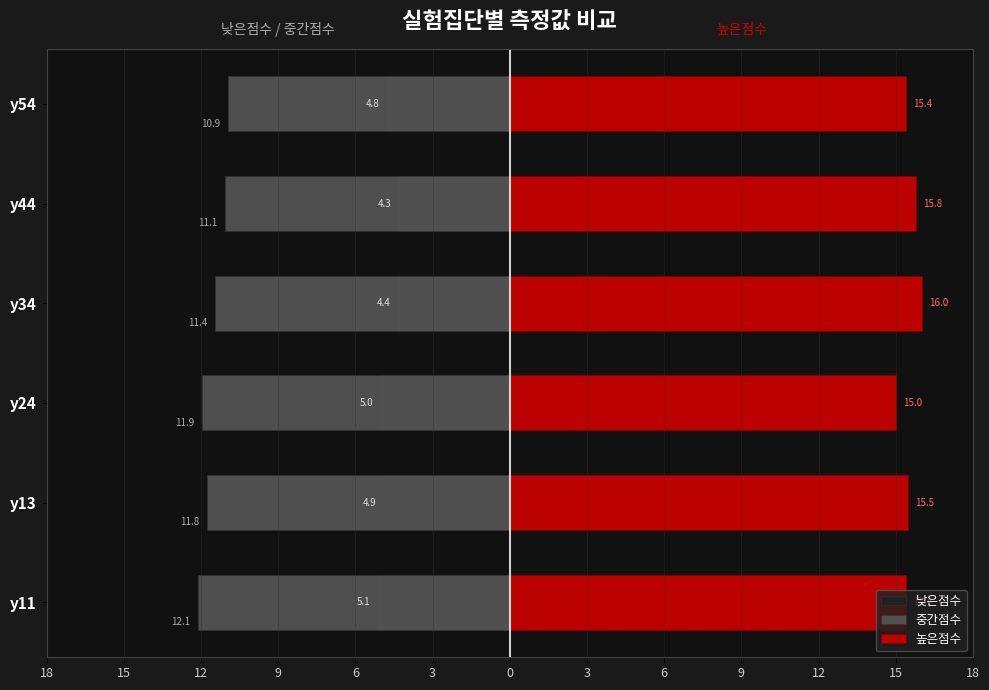

How many bars are there in each group?

3